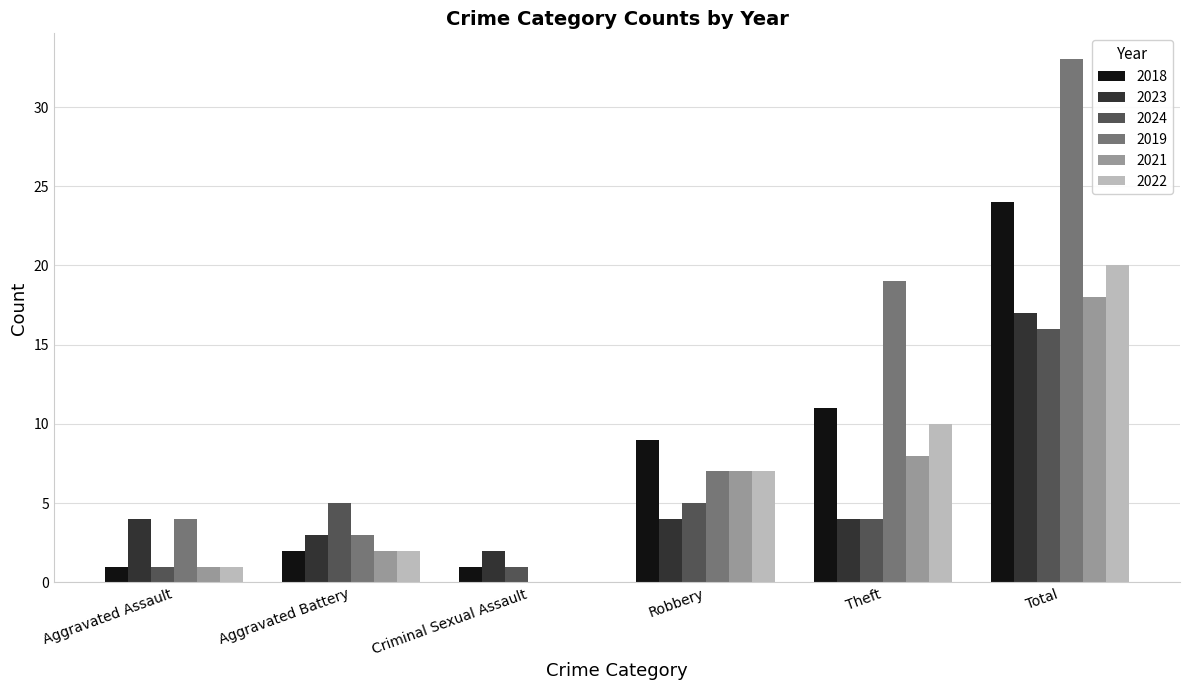

Is the value of 2023 at Aggravated Battery greater than the value of 2019 at Robbery?

No